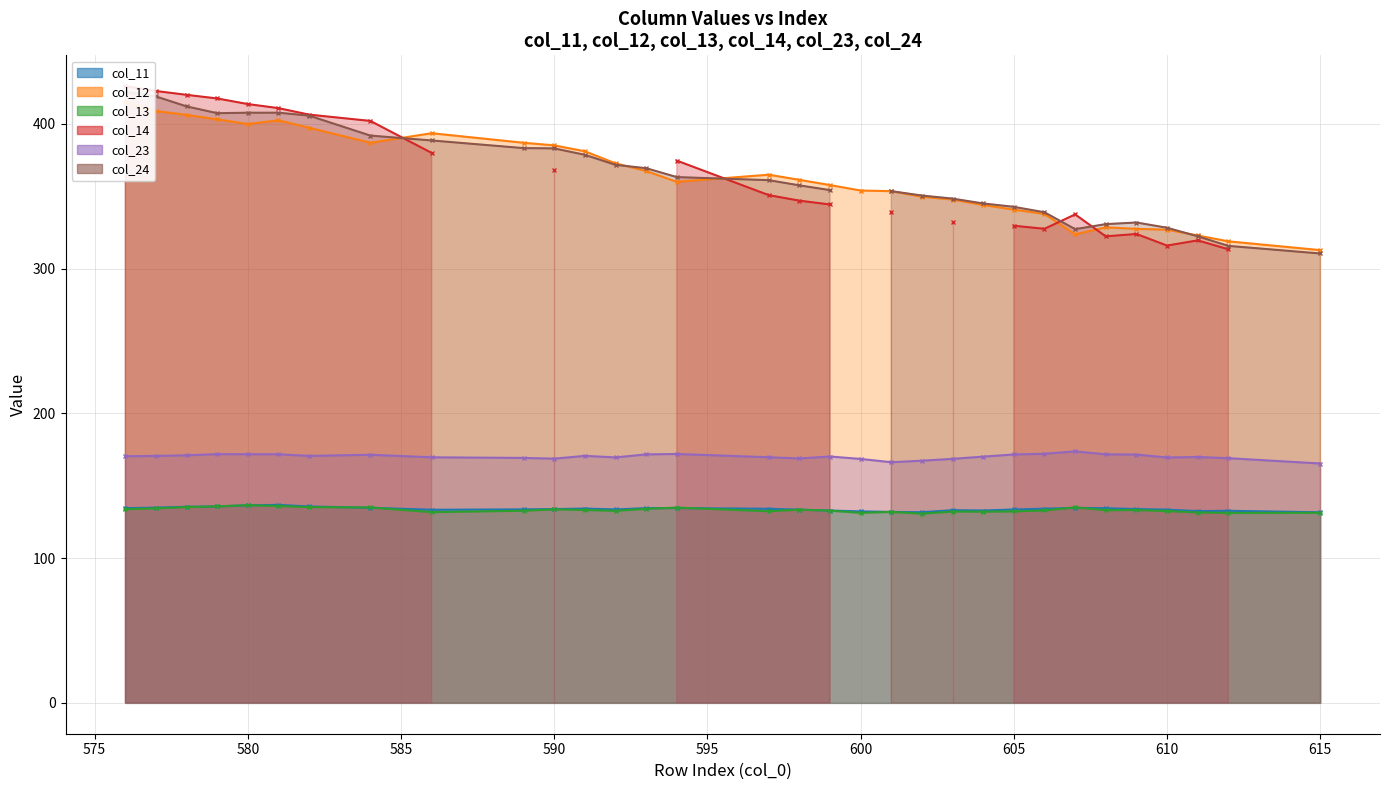

Where is col_11 nearest to the value 134?

590